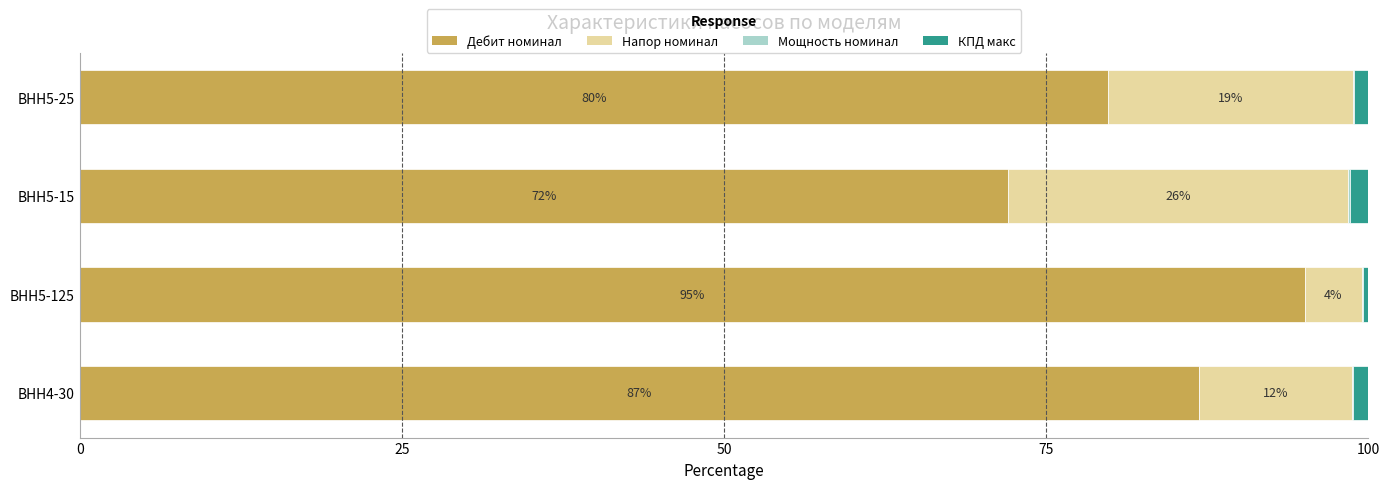

Where is Дебит номинал nearest to the value 83?

ВНН5-25